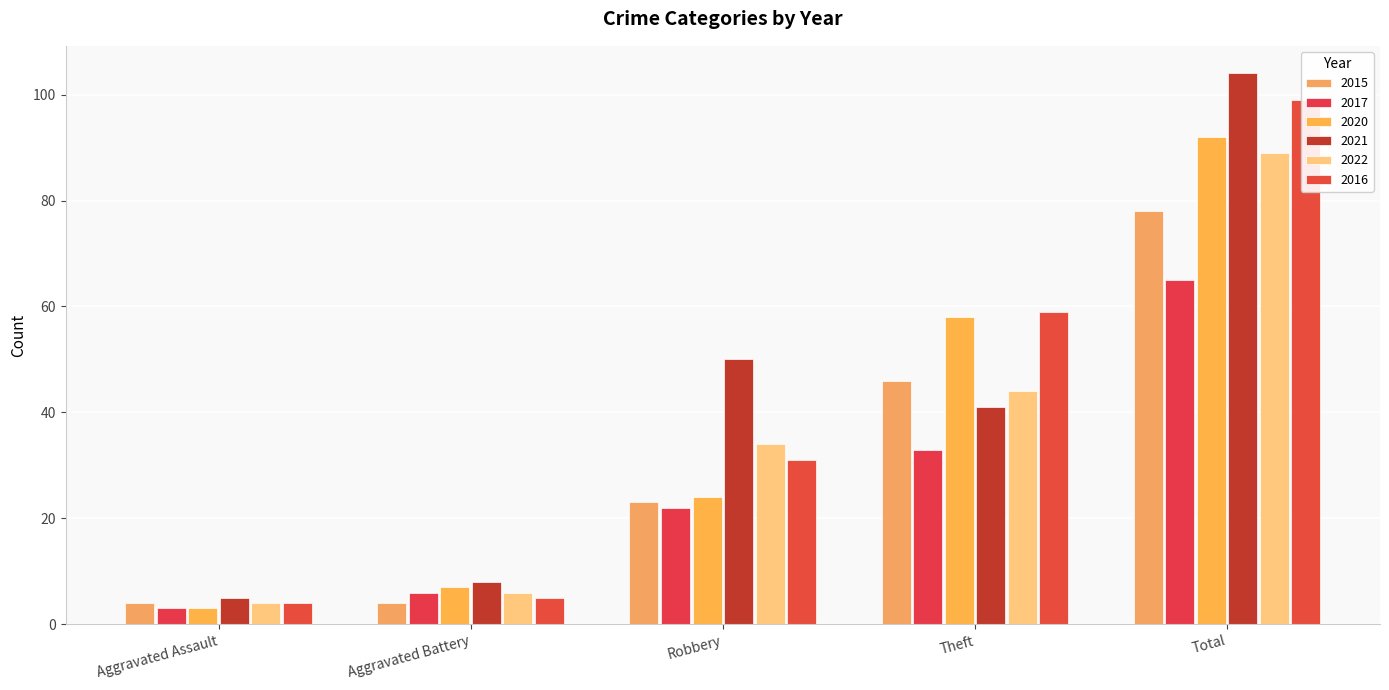

How many groups of bars are there?

5